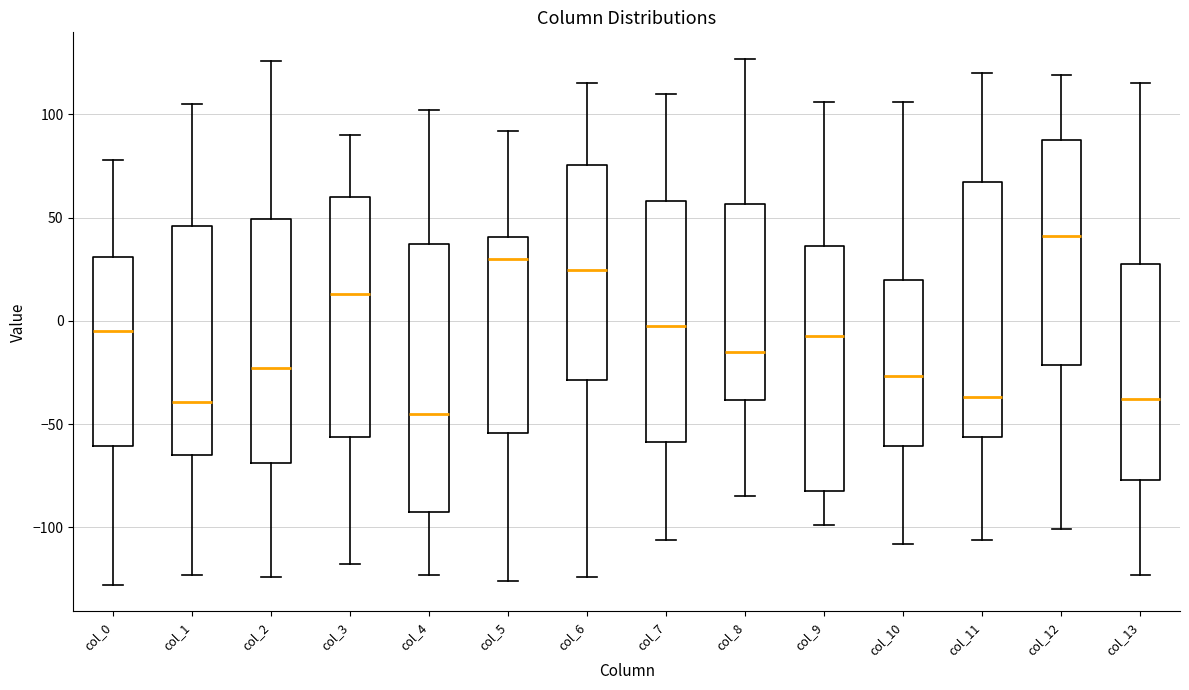

Reading left to right, transcribe this box plot: for each box, give where its median line is, the range the box spans, and where its two whiskers end, as read against the y-axis. The values are not printed on the chart, so give them approximately, as read against the axis.

col_0: median -5, box -60 to 30, whiskers -130 to 80
col_1: median -40, box -65 to 45, whiskers -125 to 105
col_2: median -25, box -70 to 50, whiskers -125 to 125
col_3: median 15, box -55 to 60, whiskers -120 to 90
col_4: median -45, box -90 to 35, whiskers -125 to 100
col_5: median 30, box -55 to 40, whiskers -125 to 90
col_6: median 25, box -30 to 75, whiskers -125 to 115
col_7: median 0, box -60 to 60, whiskers -105 to 110
col_8: median -15, box -40 to 55, whiskers -85 to 125
col_9: median -5, box -80 to 35, whiskers -100 to 105
col_10: median -25, box -60 to 20, whiskers -110 to 105
col_11: median -35, box -55 to 65, whiskers -105 to 120
col_12: median 40, box -20 to 90, whiskers -100 to 120
col_13: median -40, box -75 to 30, whiskers -125 to 115